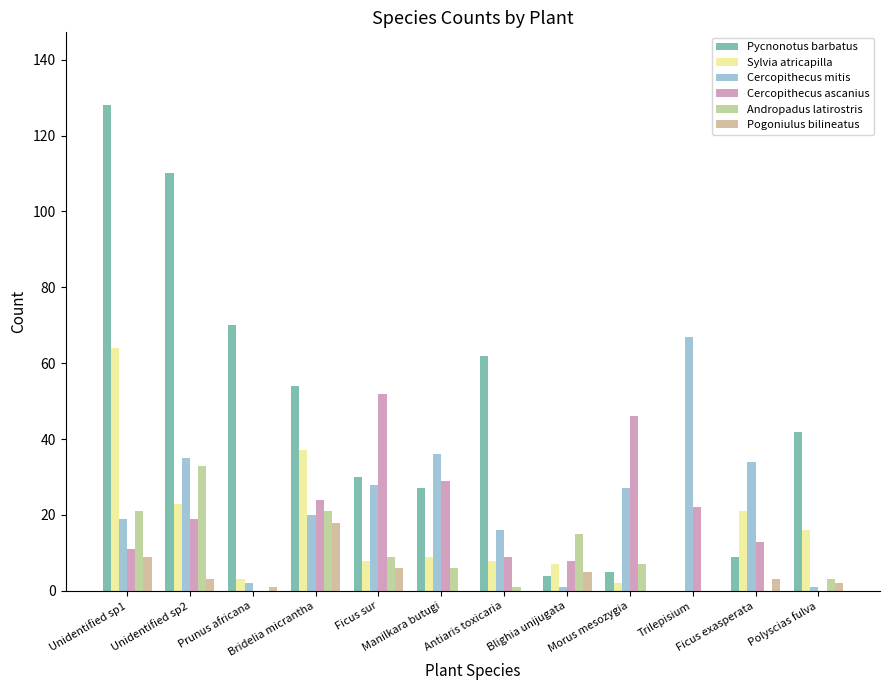

Read the Pycnonotus barbatus value at Unidentified sp2, to the nearest 50.

100